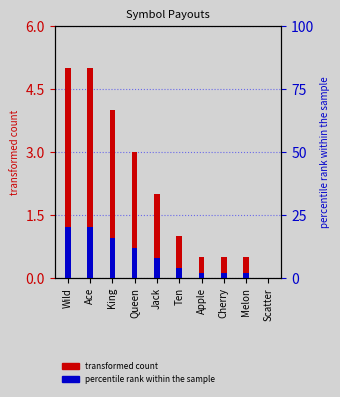

Reading right to left, transcribe all the data shown in this chart.

3: 0.0	0.5	0.5	0.5	1.0	2.0	3.0	4.0	5.0	5.0
4: 0.0	2.0	2.0	2.0	4.0	8.0	12.0	16.0	20.0	20.0